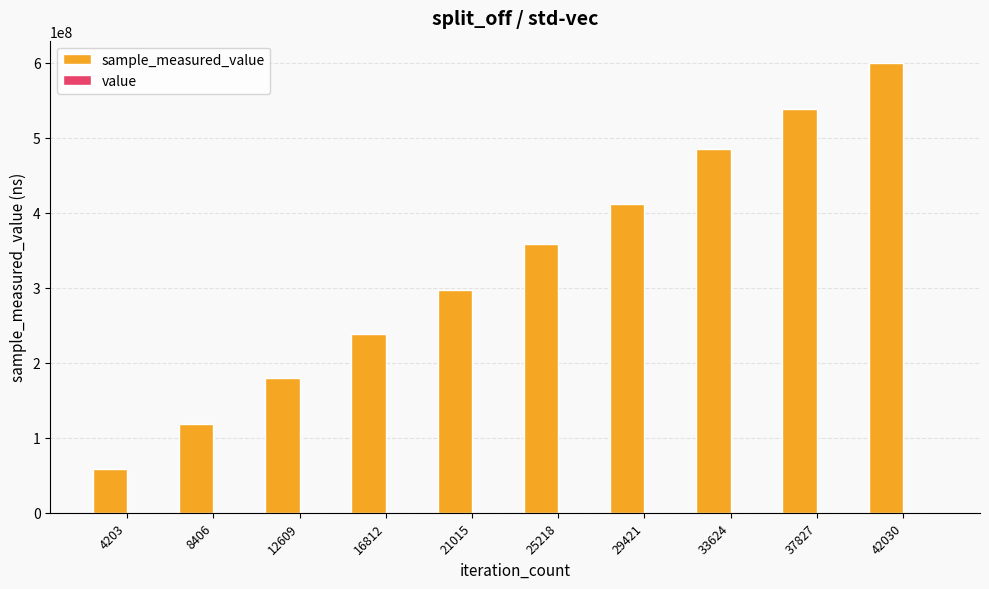

Count the number of data series in this chart.

2